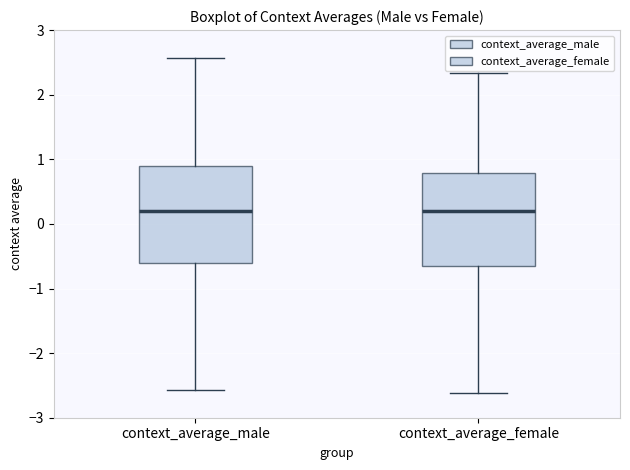

Reading left to right, transcribe this box plot: for each box, give where its median line is, the range the box spans, and where its two whiskers end, as read against the y-axis. The values are not printed on the chart, so give them approximately, as read against the axis.

context_average_male: median 0.2, box -0.6 to 0.9, whiskers -2.6 to 2.6
context_average_female: median 0.2, box -0.6 to 0.8, whiskers -2.6 to 2.3